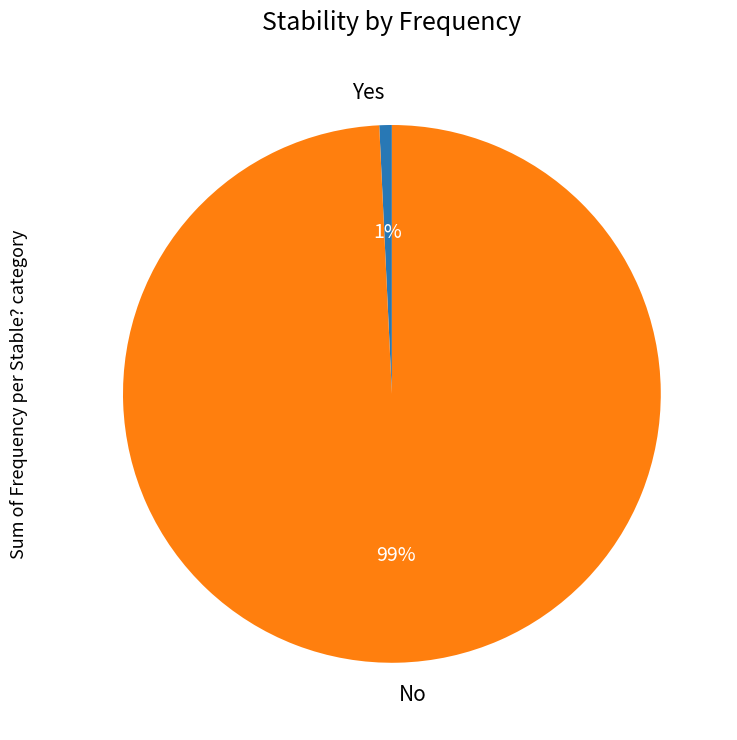

Which category has the smallest portion of the pie?

Yes